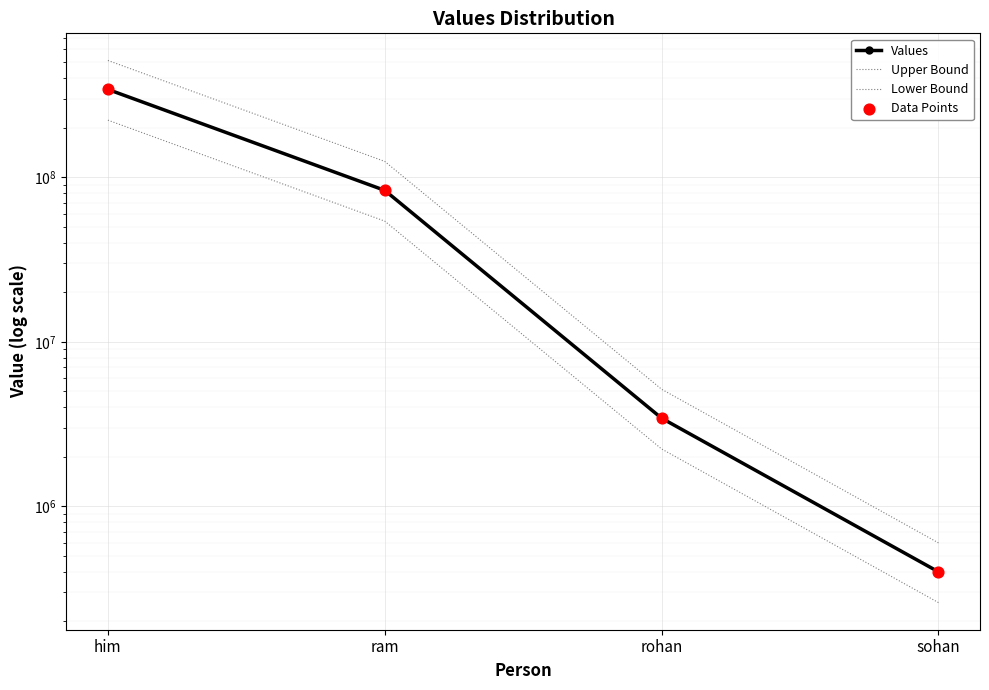

Which series has the largest total across all categories?

Upper Bound